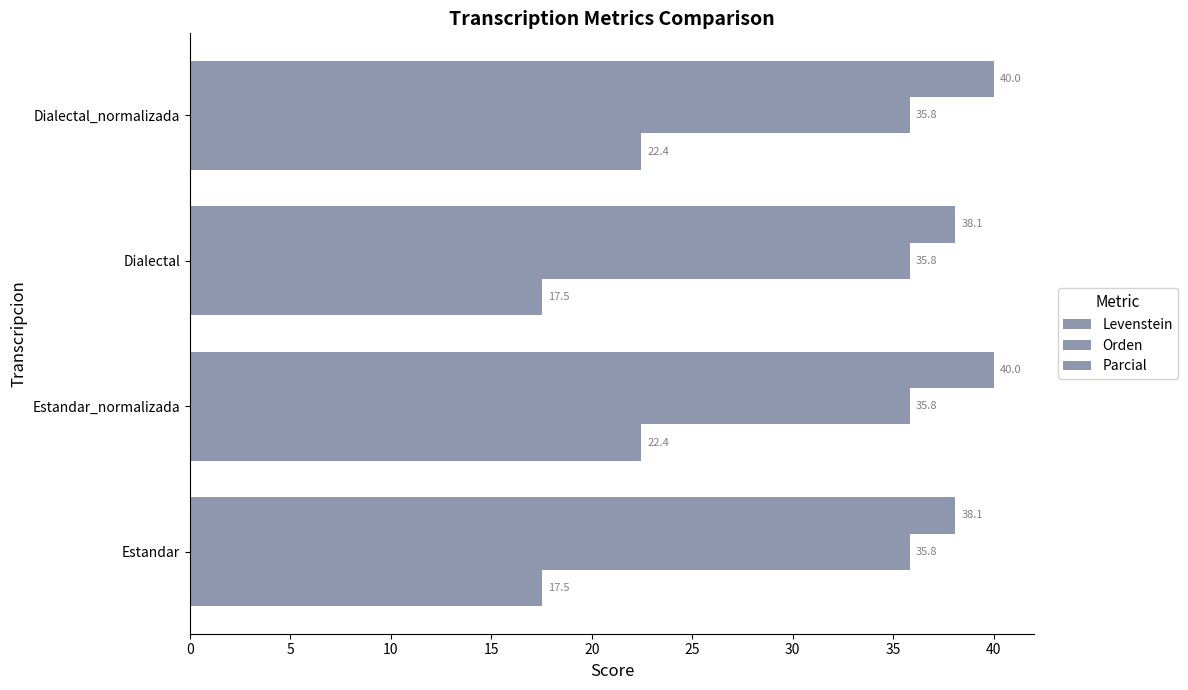

Count the number of categories in the chart.

4